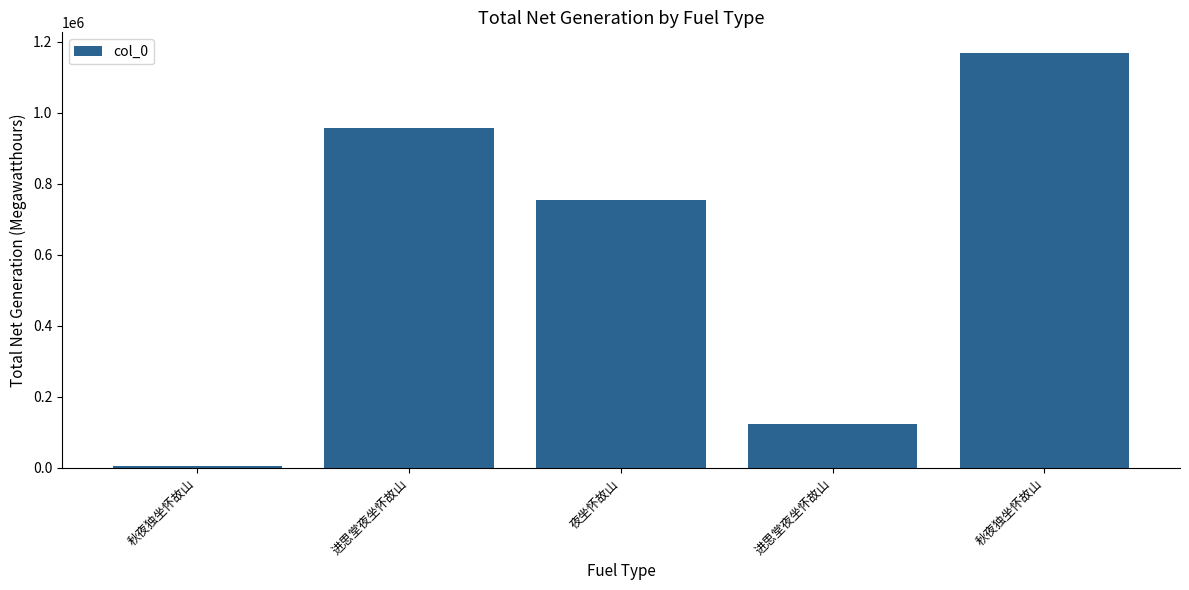

Is it true that the value at 秋夜独坐怀故山 is 629346?

False